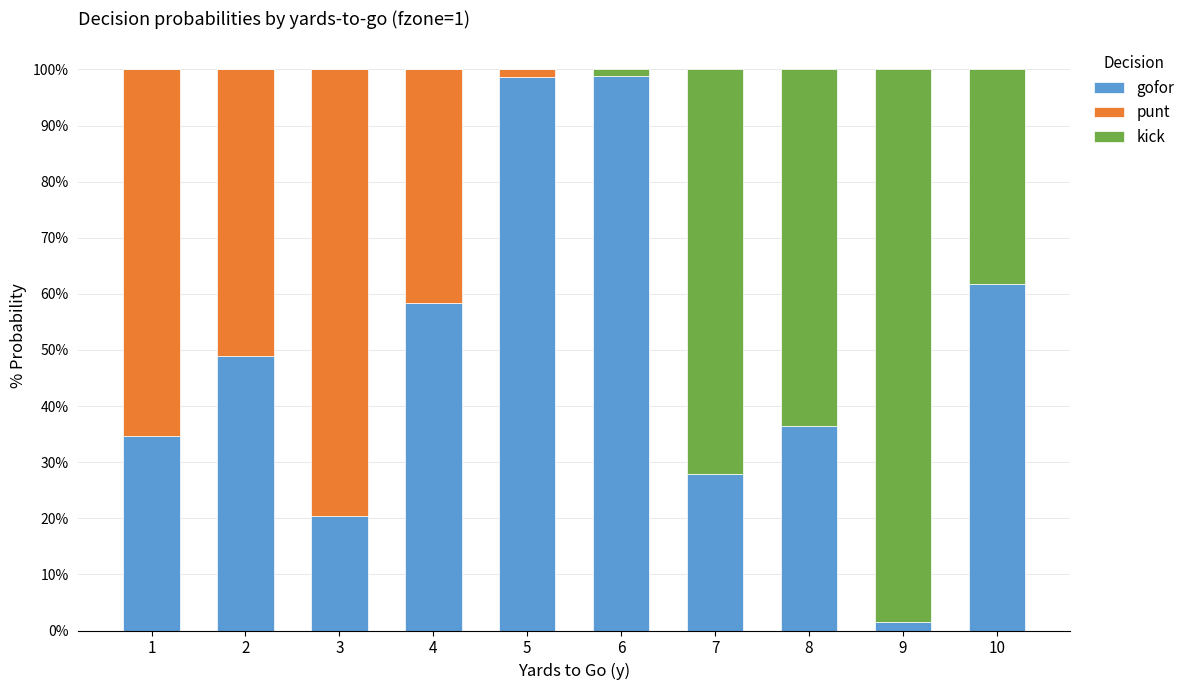

Rank the series by their maximum value, from lowest to highest.

punt, kick, gofor